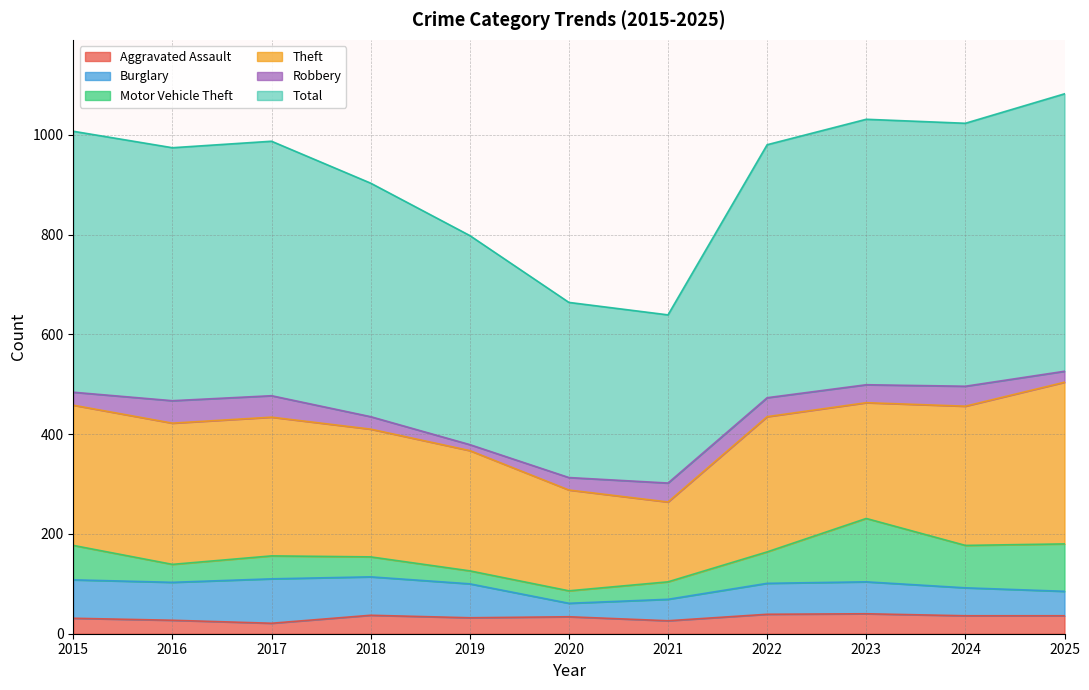

At how many categories does at least one series exceed 148?

11